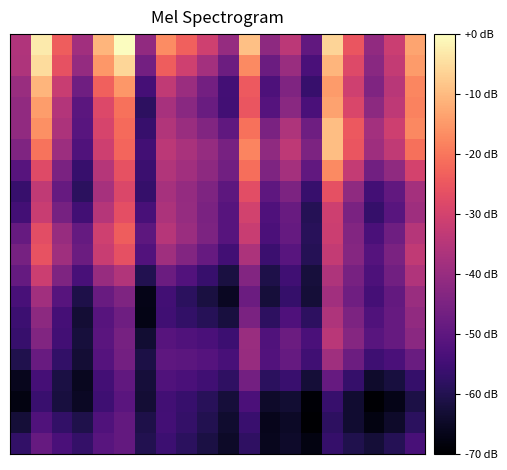

What is the smallest value displayed?

-70.0